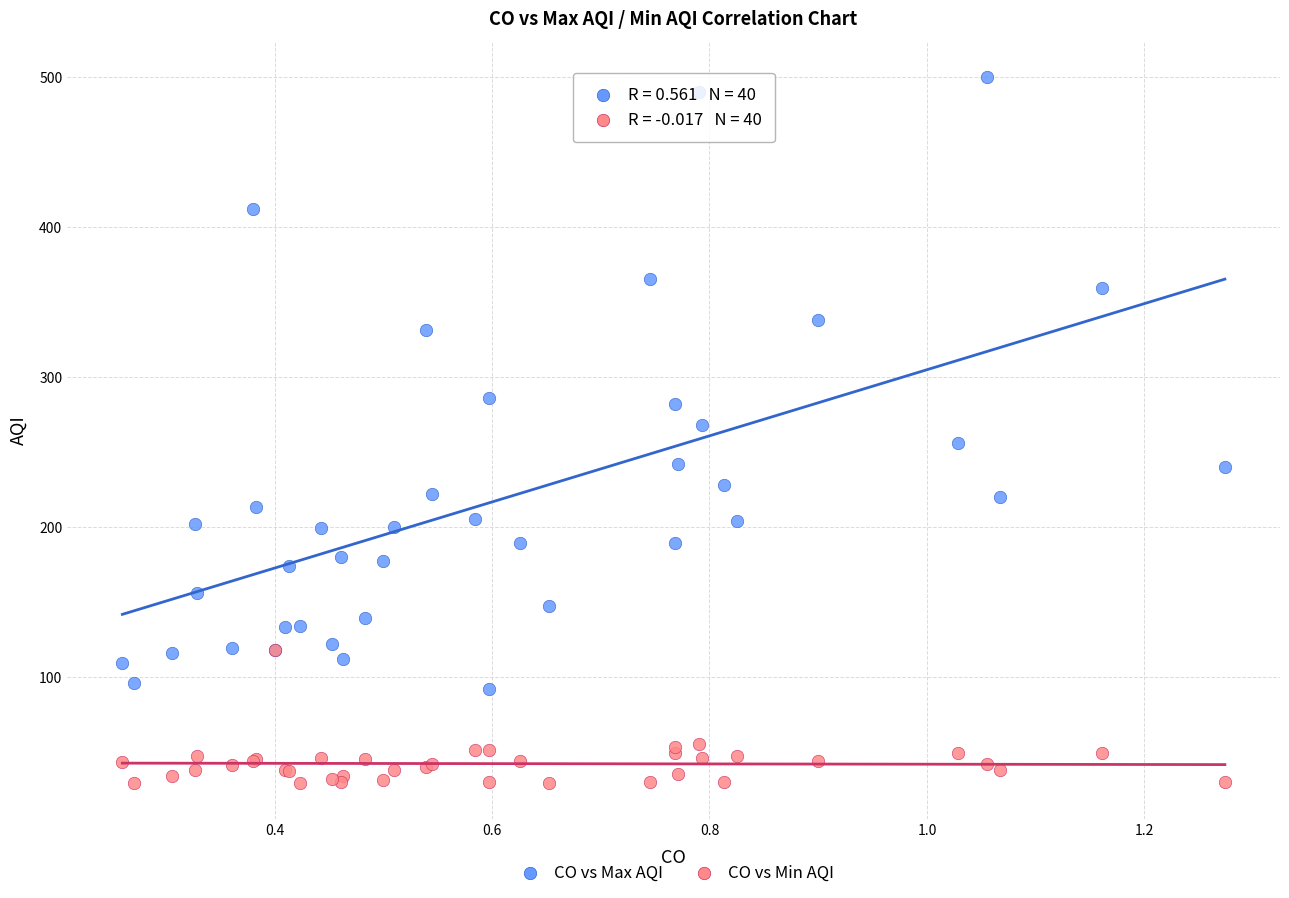

Which series contains the lowest Y value?

CO vs Min AQI